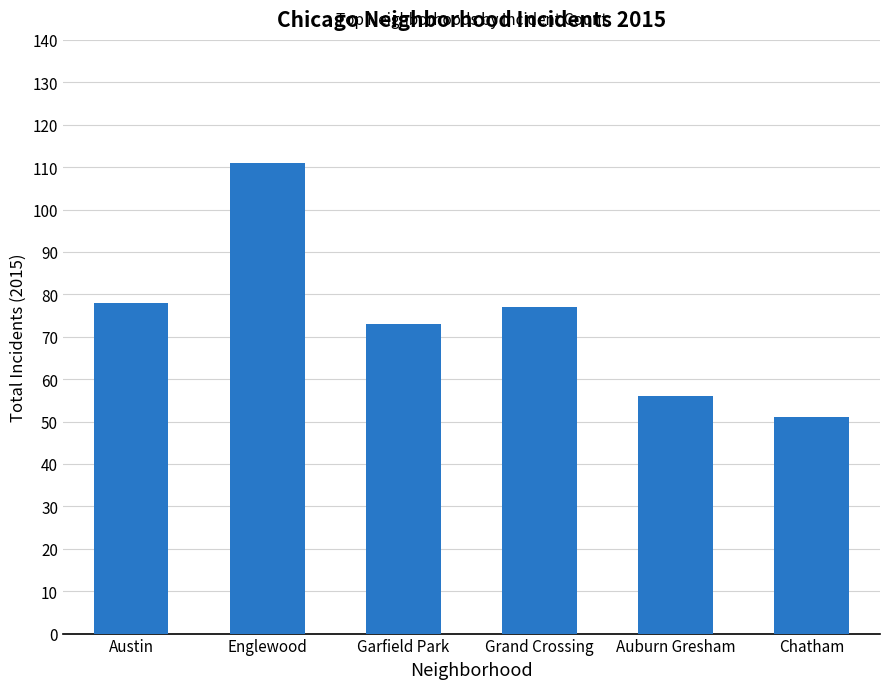

Approximately how many times larger is the value at Englewood compared to Grand Crossing?

1.4